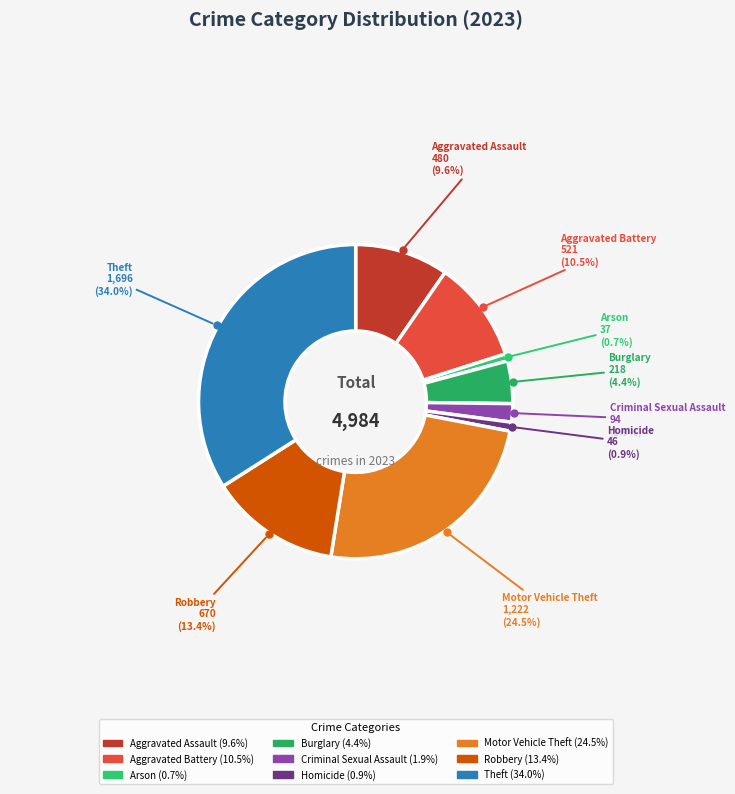

How much of the chart is everything except Arson?

99.3%